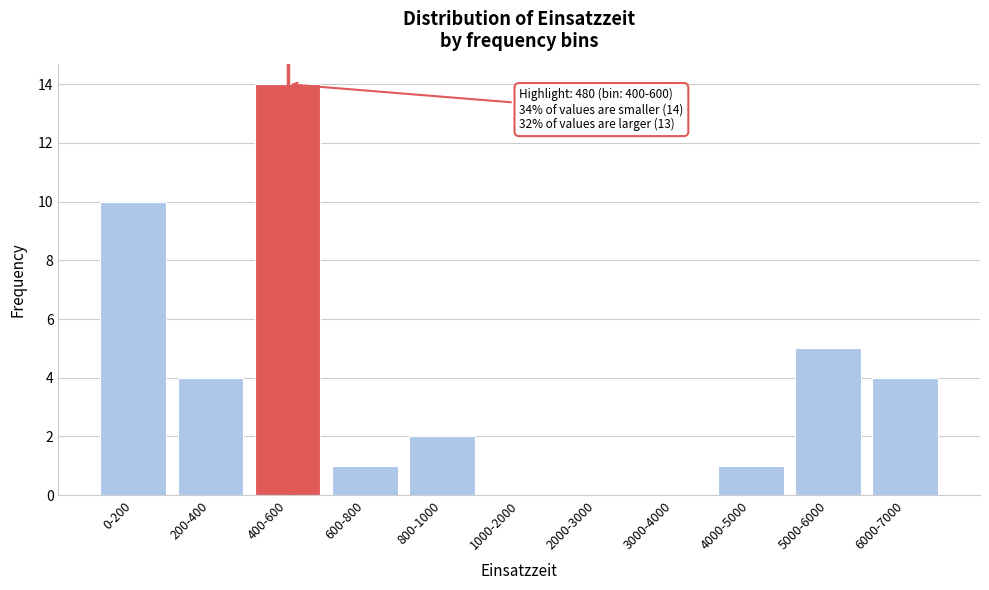

Reading left to right, transcribe all the data shown in this chart.

0-200=10	200-400=4	400-600=14	600-800=1	800-1000=2	1000-2000=0	2000-3000=0	3000-4000=0	4000-5000=1	5000-6000=5	6000-7000=4